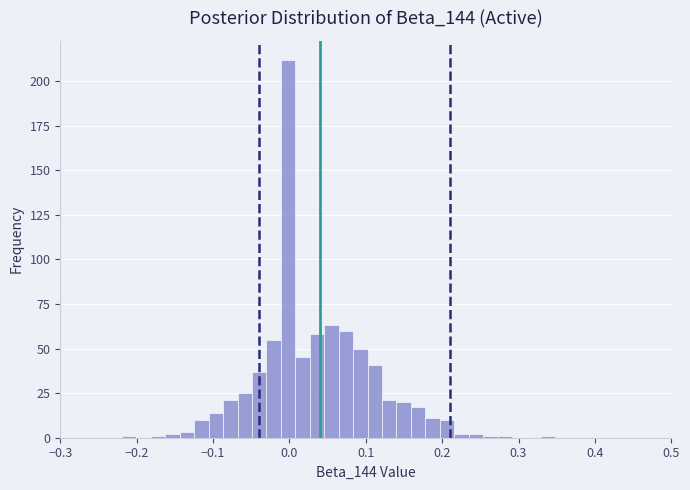

Read against the x-axis, roughly where is the centre of the tallest bar?

0.00